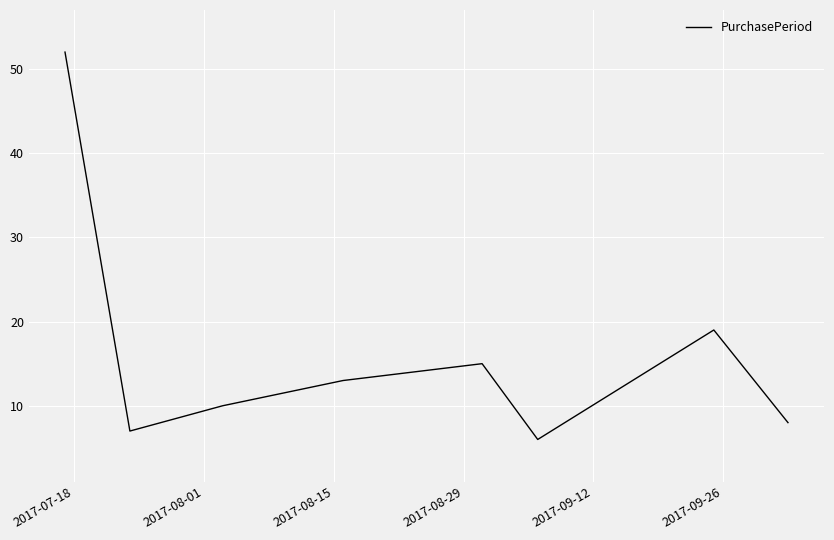

What is the maximum value shown in the chart?

52